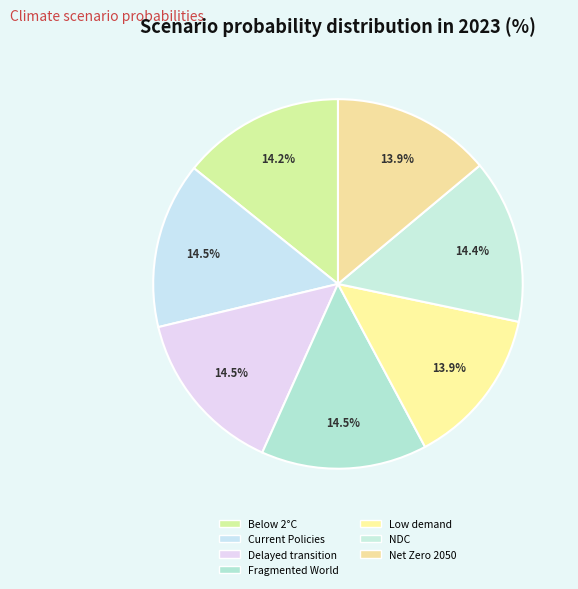

How many slices are in this pie chart?

7